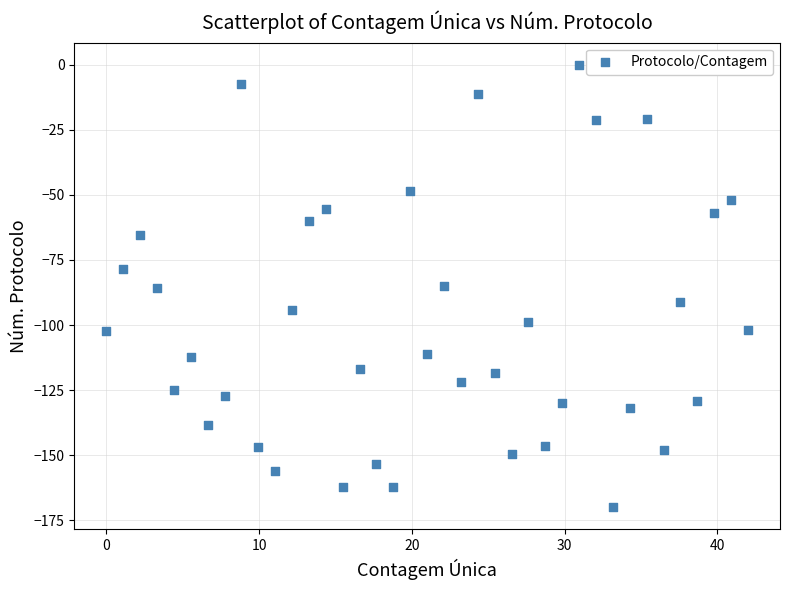

What is the range of X values (max minus min)?

42.0